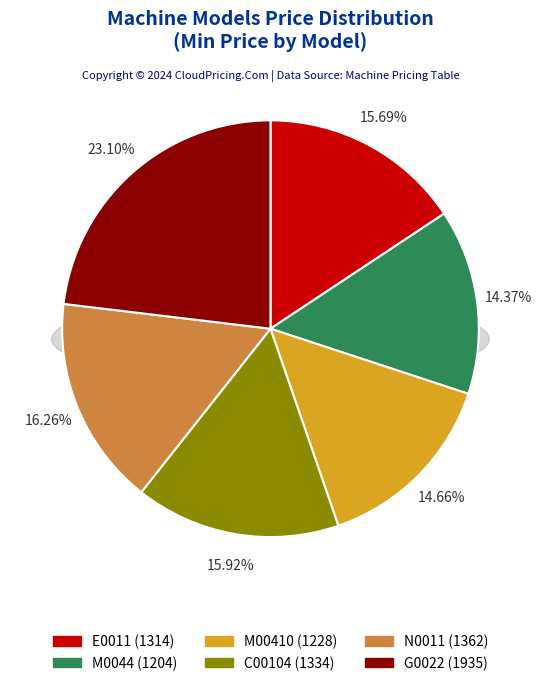

To the nearest percent, what percentage of the pie is N0011?

16%